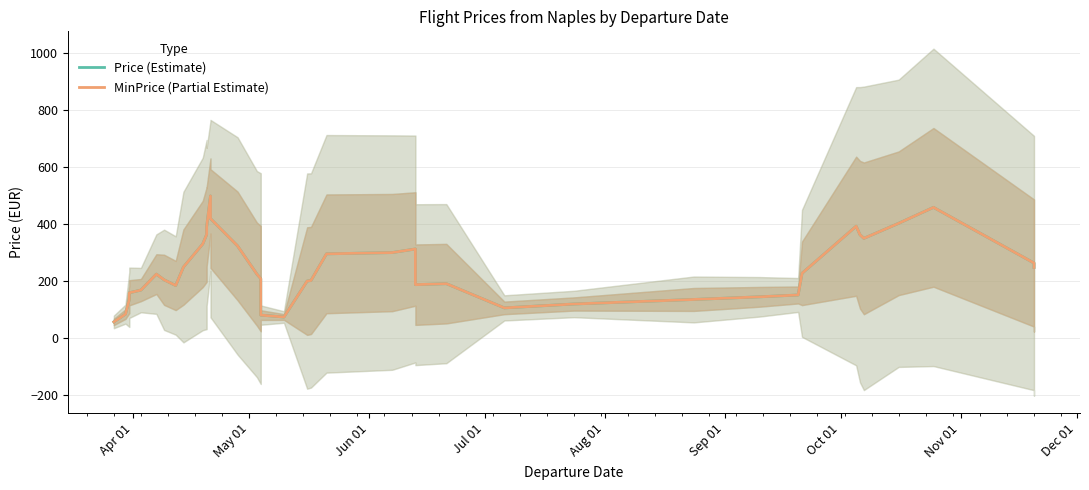

Reading left to right, transcribe all the data shown in this chart.

Price (Estimate): 56.5	83.7	135.2	158.9	168.3	224.4	204.4	184.4	249.2	330.5	363.5	390.5	499.2	419.6	323.5	224.4	208.7	80.4	73.7	200.0	202.2	295.7	300.2	312.8	187.4	190.9	105.7	119.4	135.4	144.6	151.1	227.2	392.7	362.7	350.2	403.1	459.0	263.5	247.9
MinPrice (Partial Estimate): 56.5	83.7	135.2	158.9	168.3	224.4	204.4	184.4	249.2	330.5	363.5	390.5	499.2	419.6	323.5	224.4	208.7	80.4	73.7	200.0	202.2	295.7	300.2	312.8	187.4	190.9	105.7	119.4	135.4	144.6	151.1	227.2	392.7	362.7	350.2	403.1	459.0	263.5	247.9